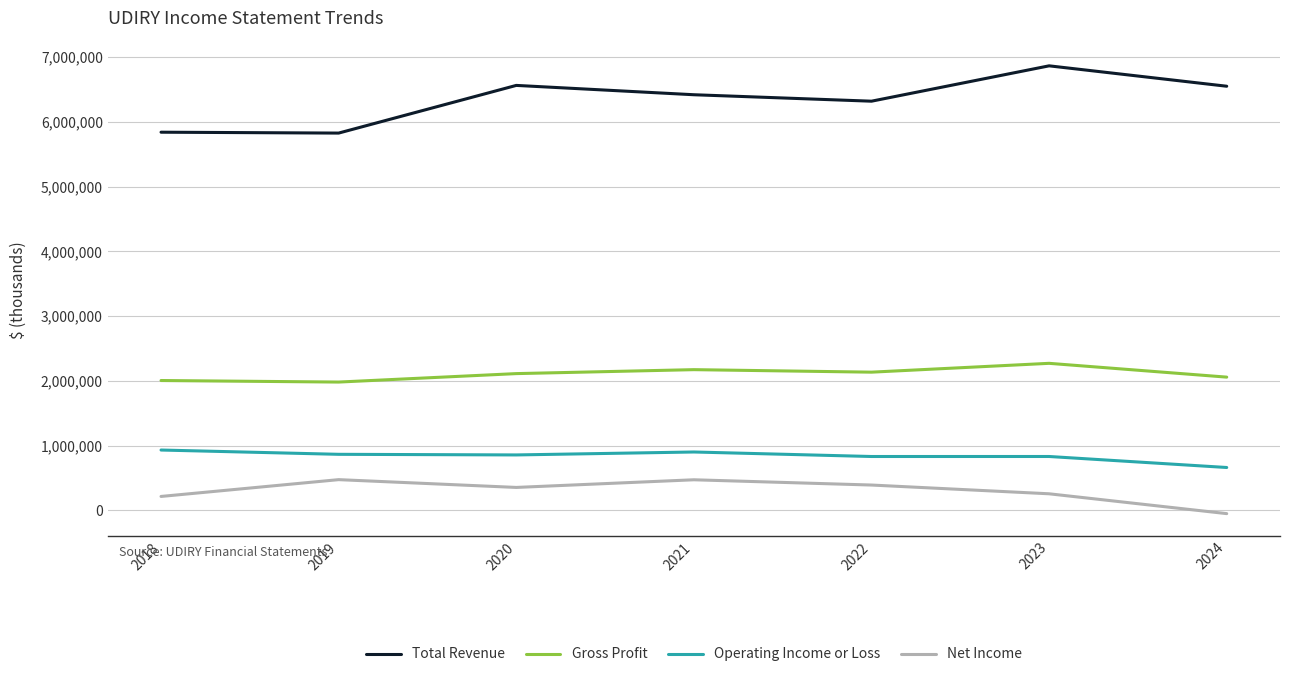

True or false: Net Income and Operating Income or Loss cross at least once.

False